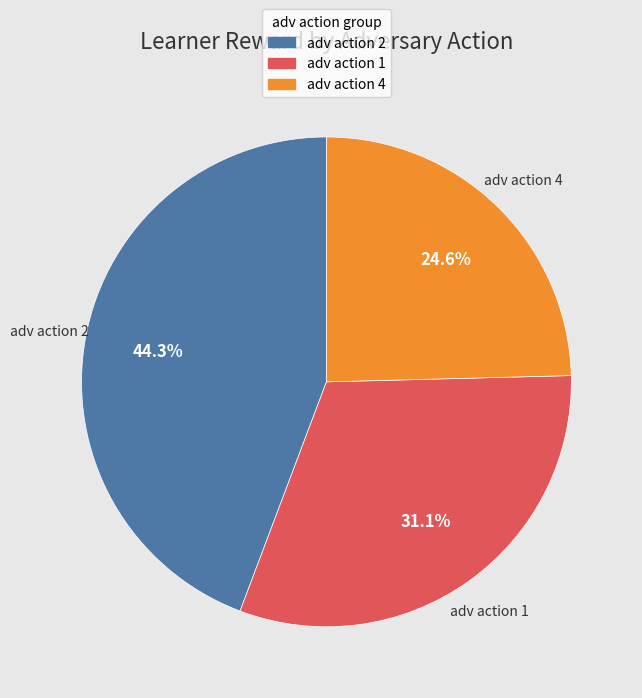

Does any single category account for the majority?

No